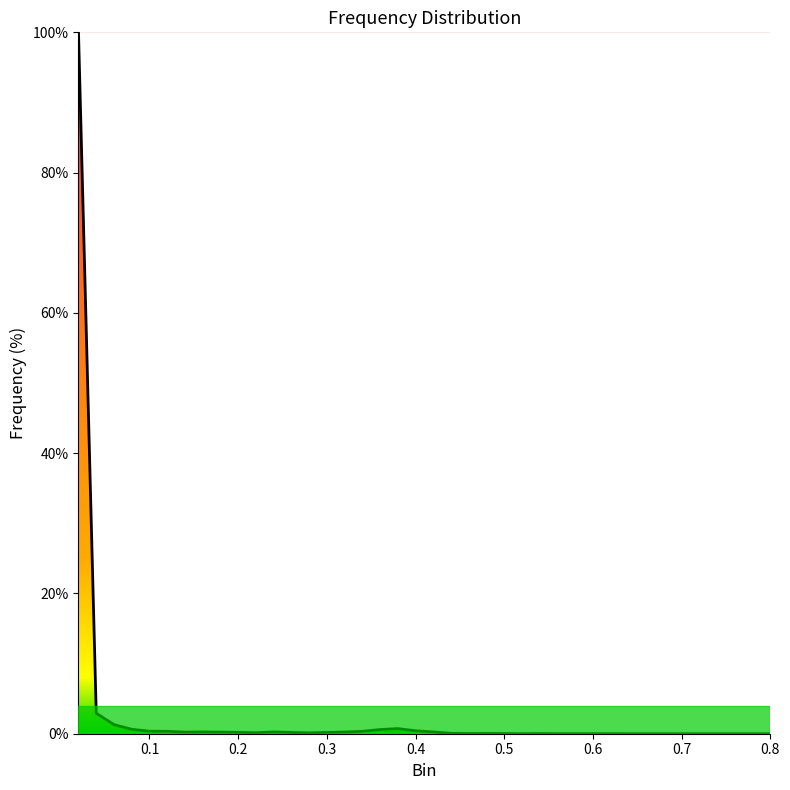

What is the difference between the maximum and second lowest values?

100.0